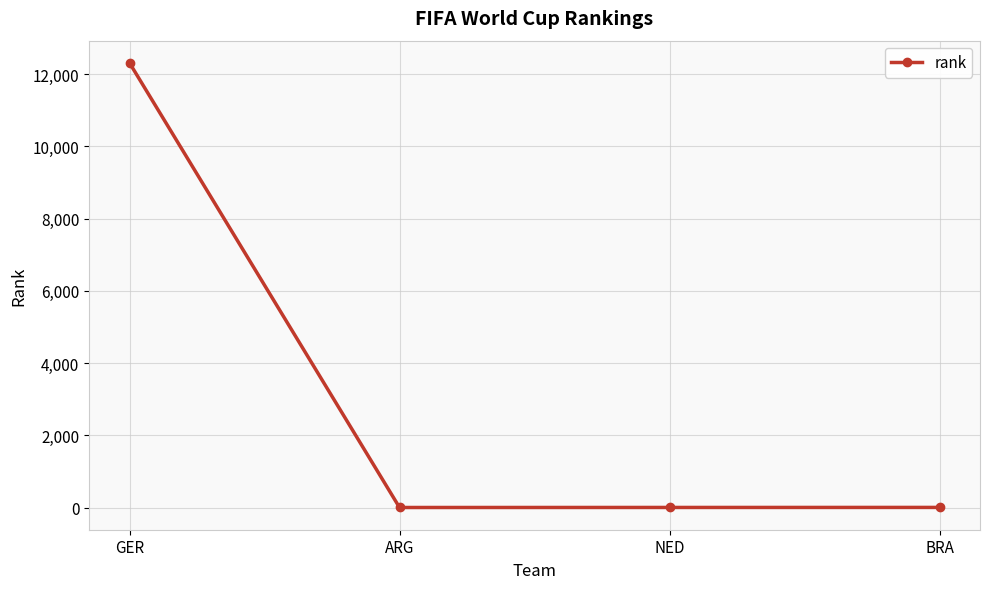

What is the greatest value displayed?

12314